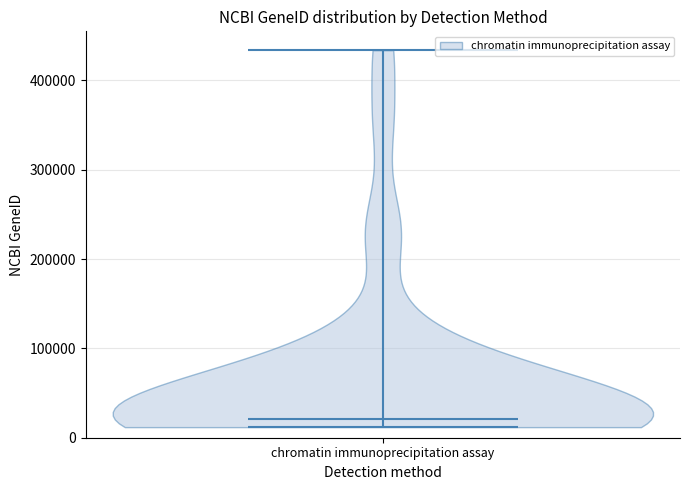

Read this violin plot against the y-axis: where its median line is, and the lowest and highest points the violin reaches. The values are not printed on the chart, so give them approximately, as read against the axis.

median line 20000, lowest point 10000, highest point 430000